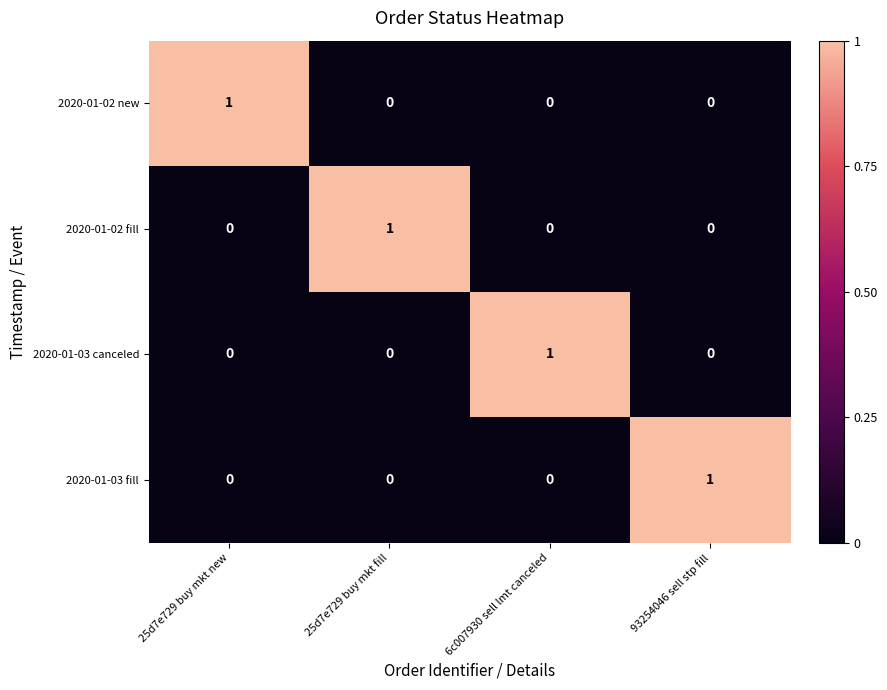

What is the greatest value displayed?

1